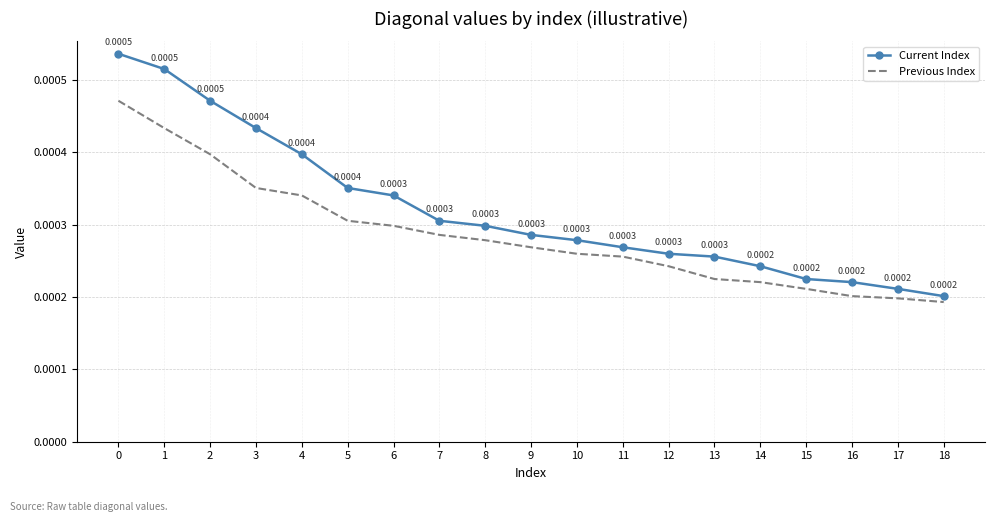

List the series in order of their overall mean, lowest first.

Previous Index, Current Index